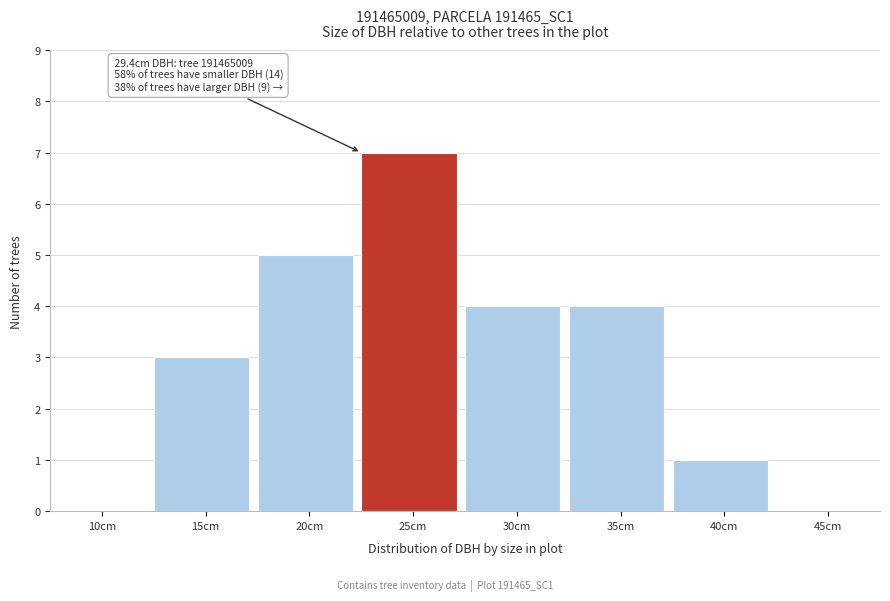

Reading left to right, what are all the values shown in this chart?

10cm=0	15cm=3	20cm=5	25cm=7	30cm=4	35cm=4	40cm=1	45cm=0